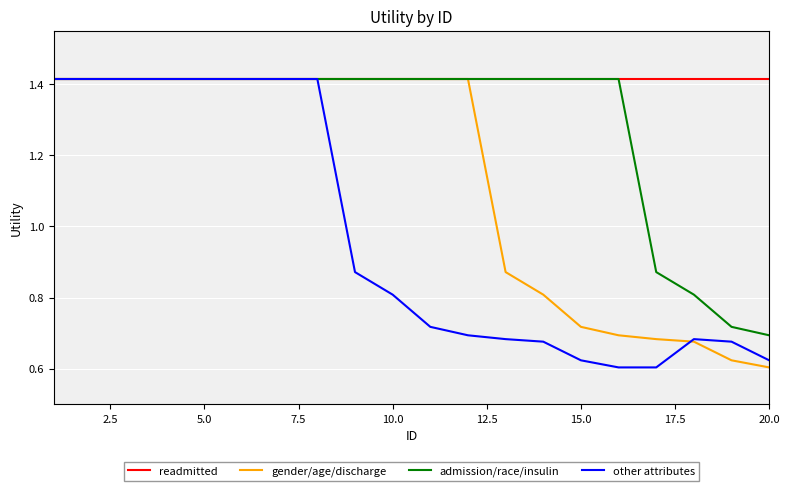

Rank the series by their average value, from lowest to highest.

other attributes, gender/age/discharge, admission/race/insulin, readmitted